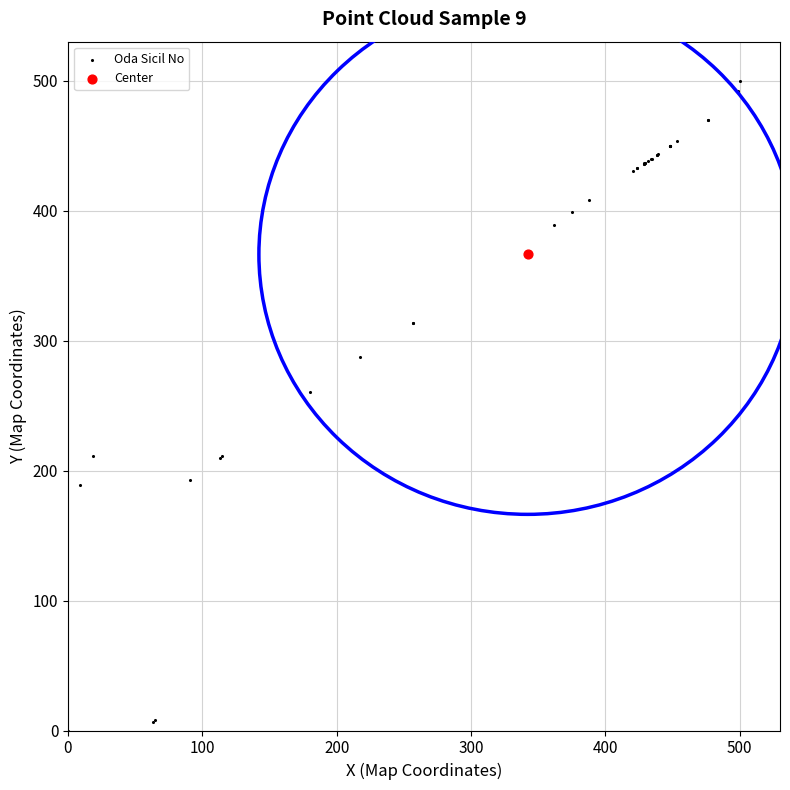

What are all the series names shown in the legend?

Oda Sicil No, Center